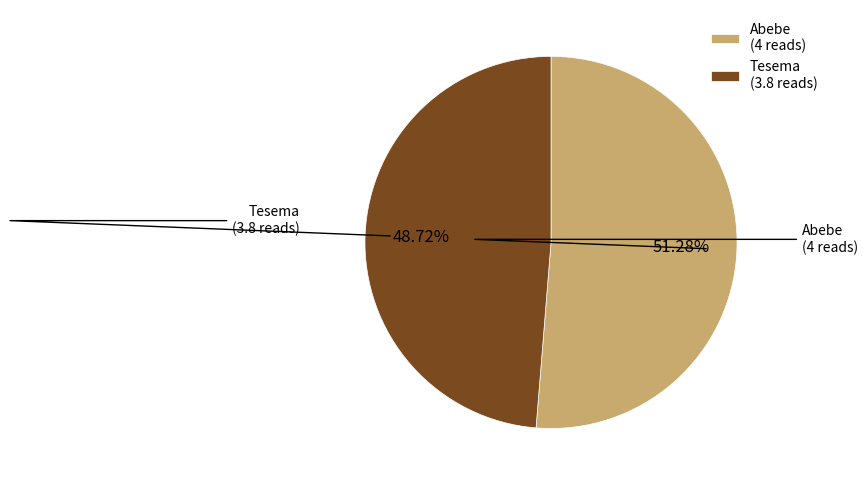

True or false: Tesema accounts for 56% of the total.

False